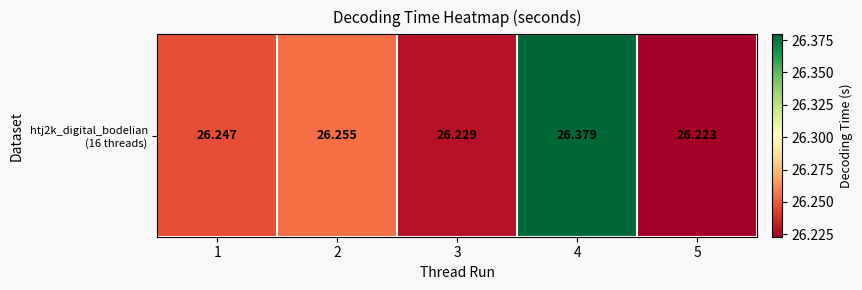

Which has a higher value, 2 or 4?

4